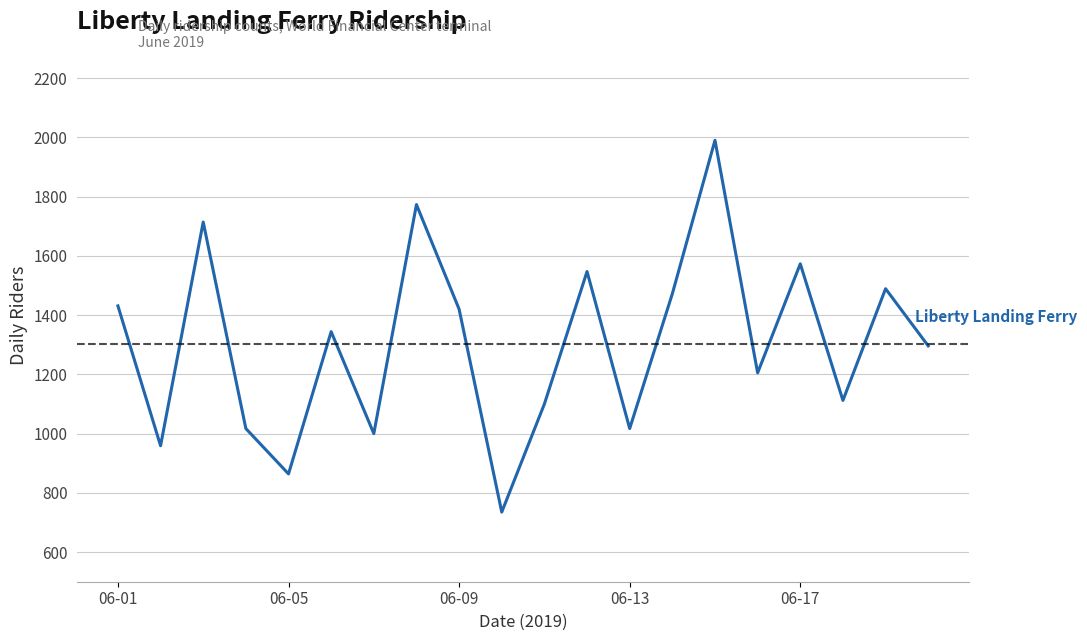

What is the difference between the maximum and minimum values?

1255